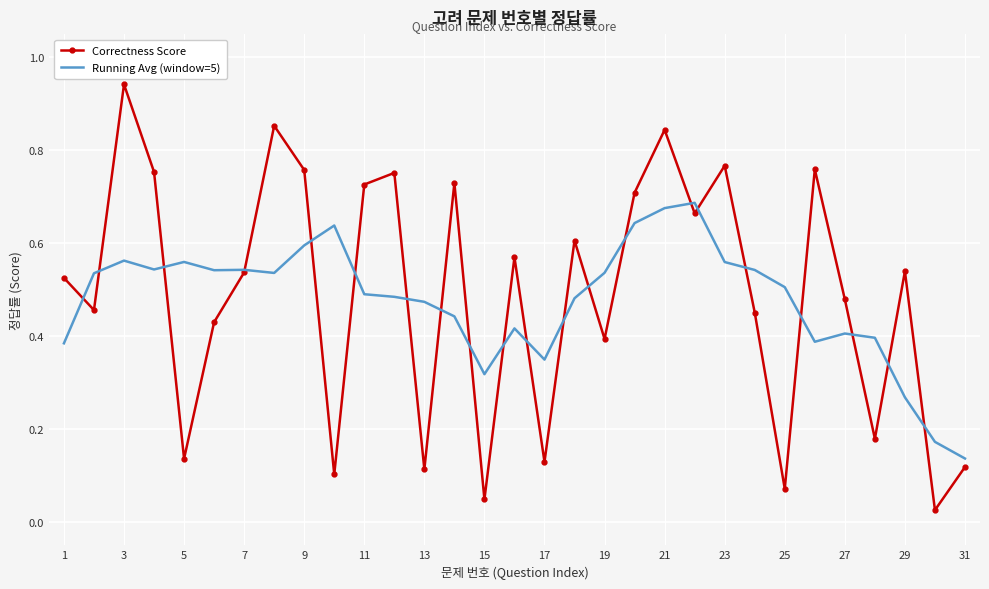

Rank the series by their maximum value, from highest to lowest.

Correctness Score, Running Avg (window=5)